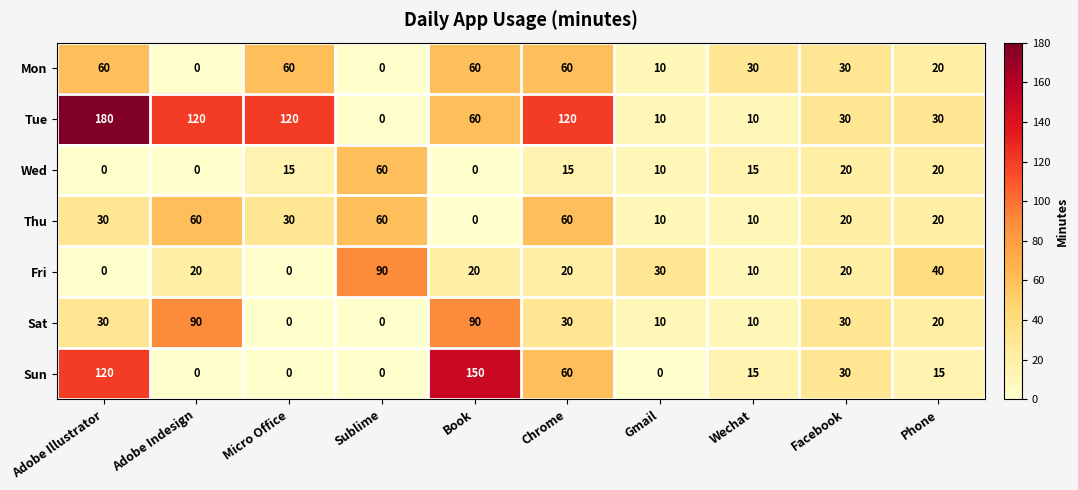

Which series changed the most between Sublime and Facebook?

Fri